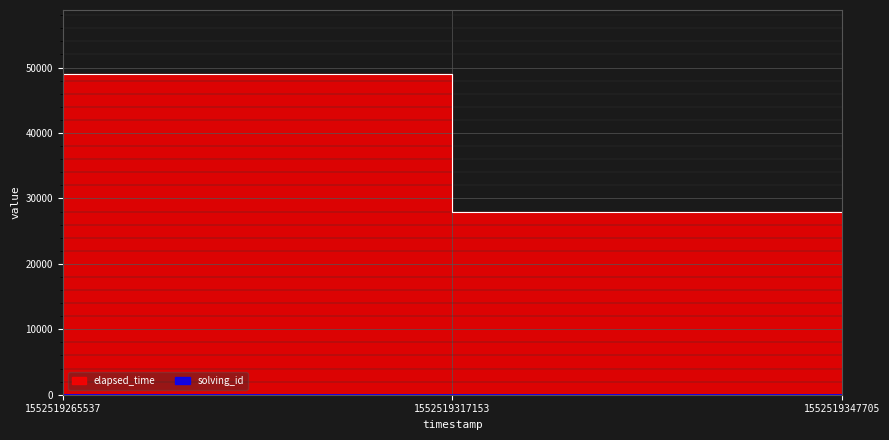

What is the maximum value for elapsed_time?

49000